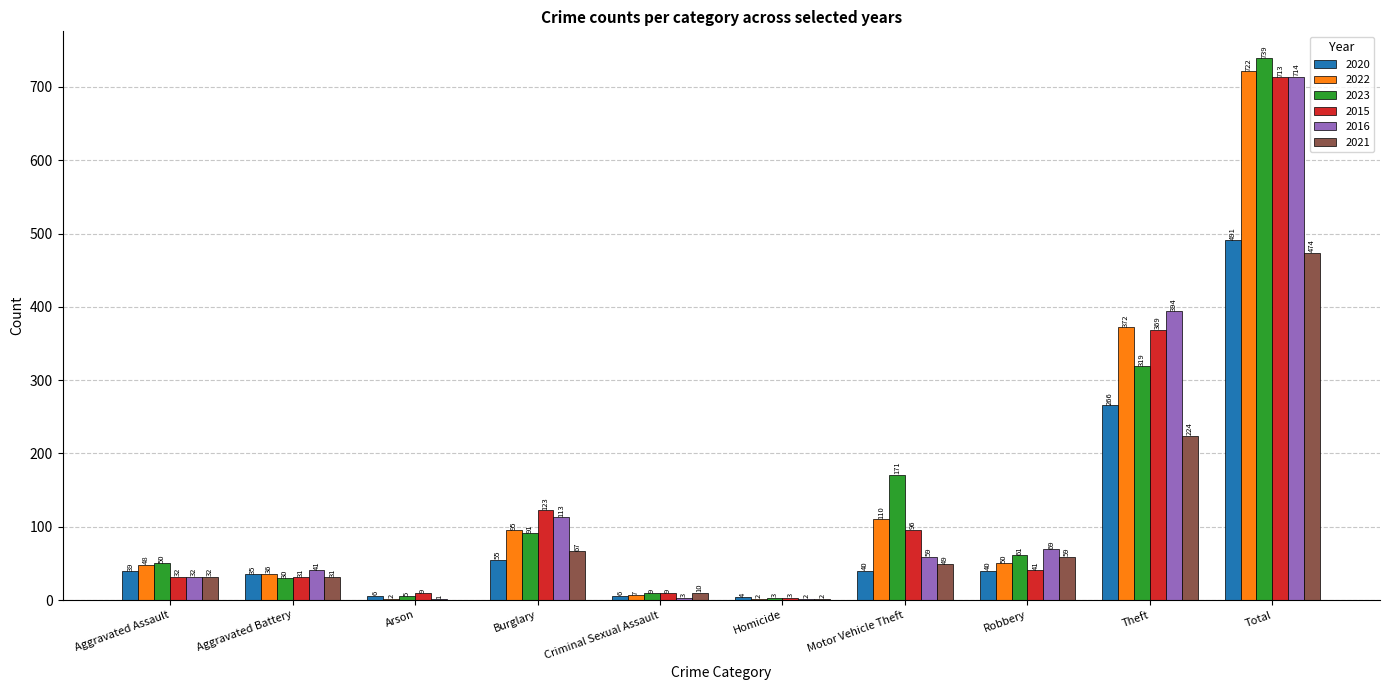

The 2020 series shows 720 at Total. True or false?

False